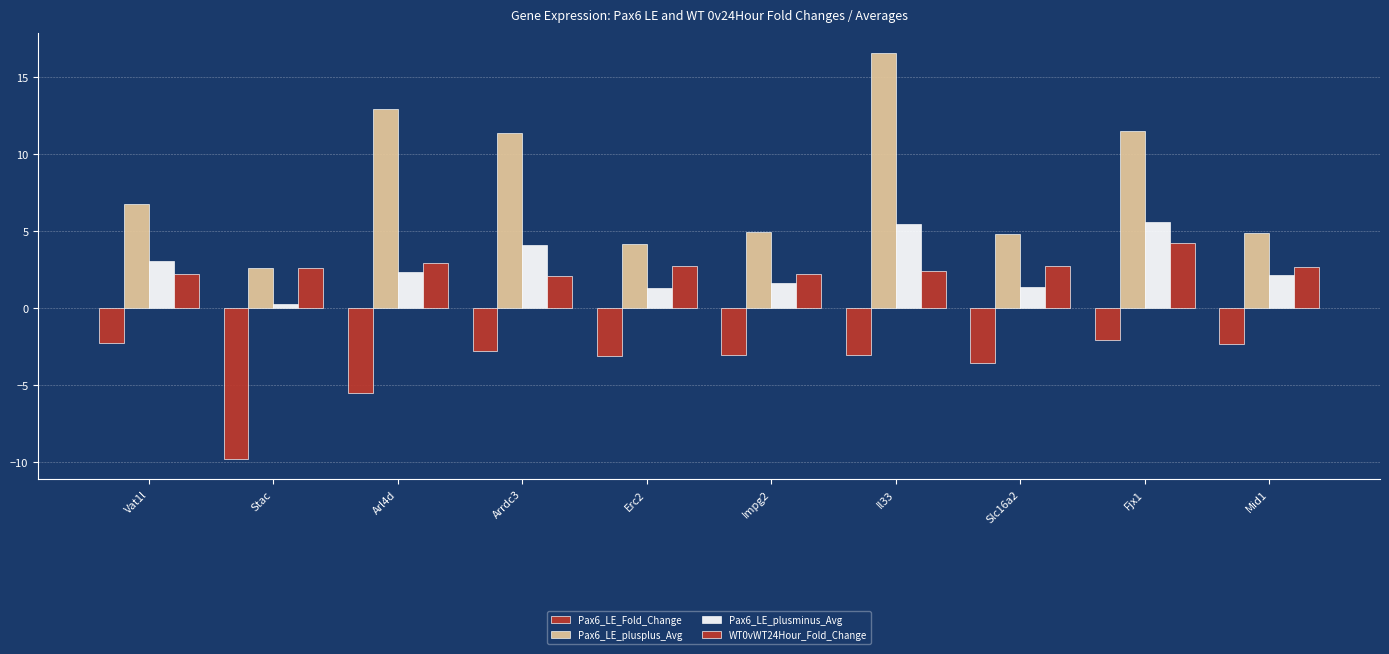

Rank the series by their maximum value, from highest to lowest.

Pax6_LE_plusplus_Avg, Pax6_LE_plusminus_Avg, WT0vWT24Hour_Fold_Change, Pax6_LE_Fold_Change